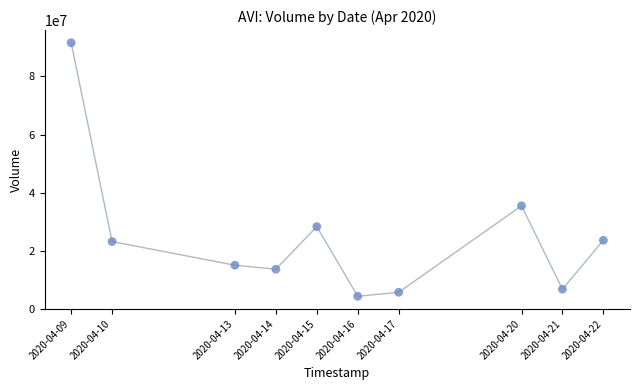

What Y value in the scatter plot is closest to 47940100?

35424900